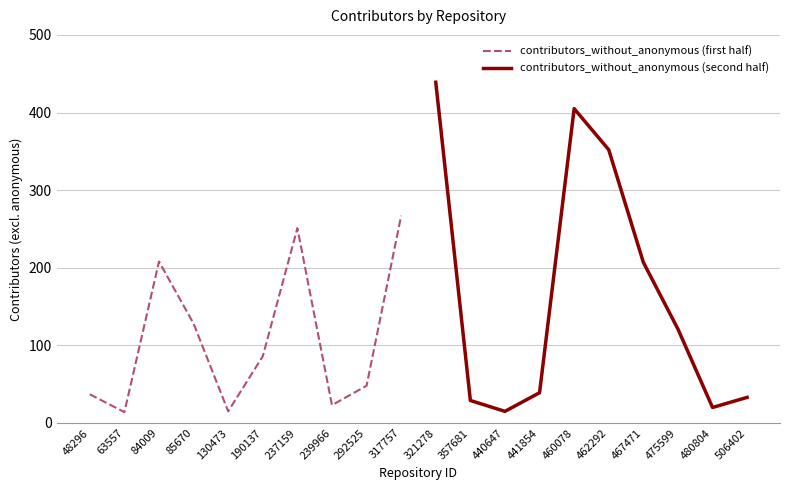

Where is contributors_without_anonymous (first half) nearest to the value 140?

85670